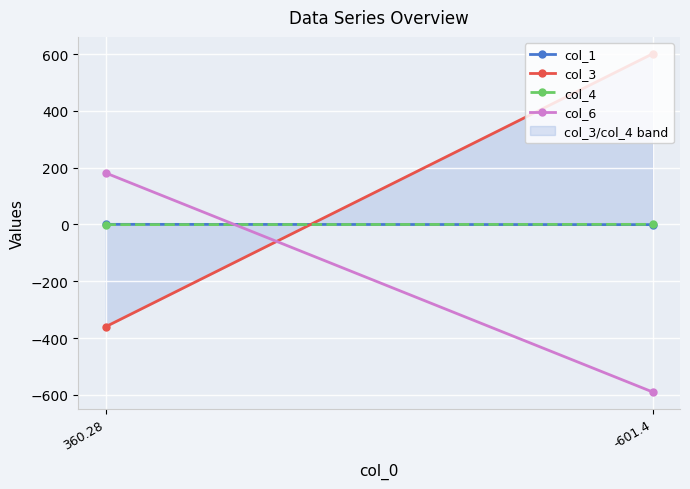

How many col_1 values are between 0 and 1?

1